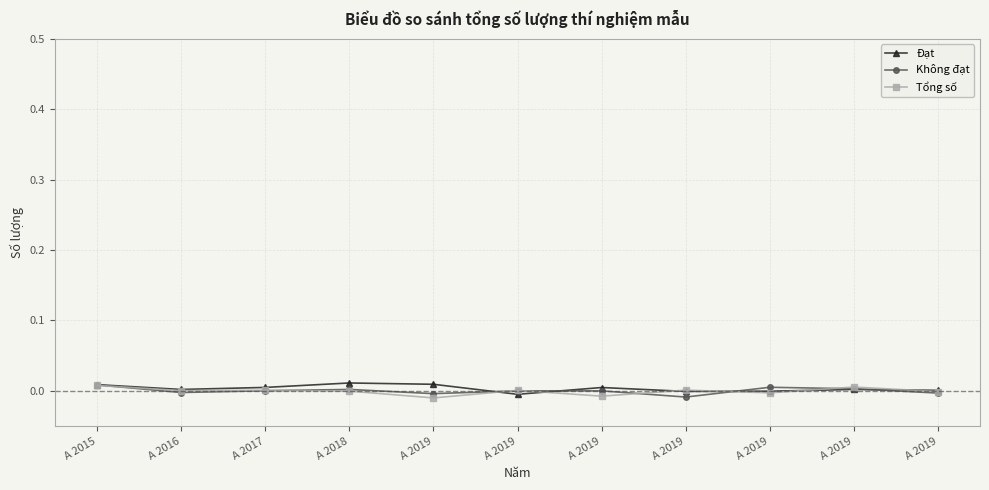

How many interior local valleys does the Tổng số series have?

4